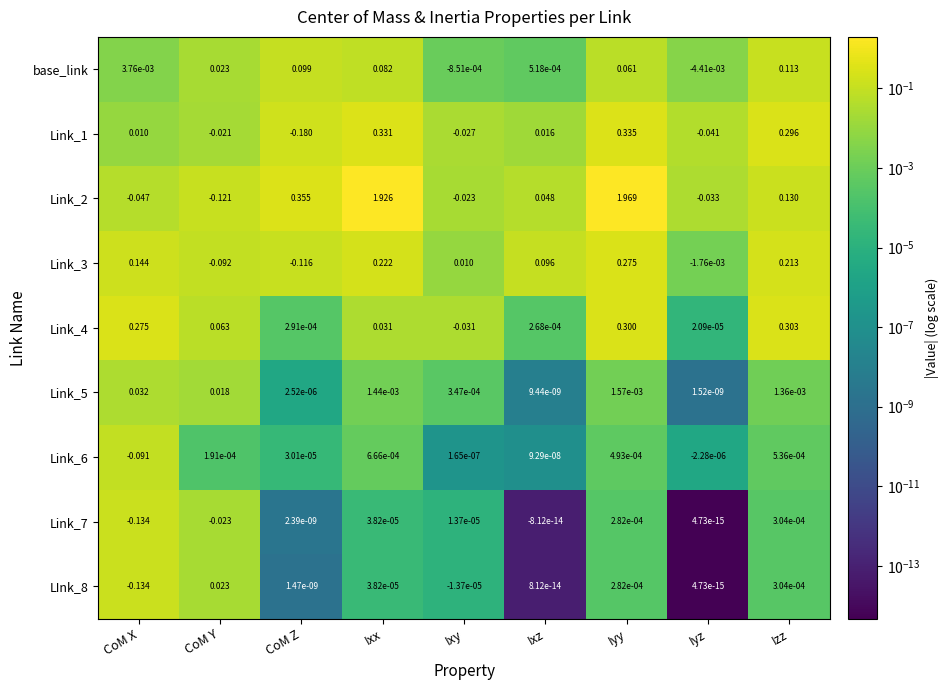

Where is Link_1 nearest to the value 0?

CoM X